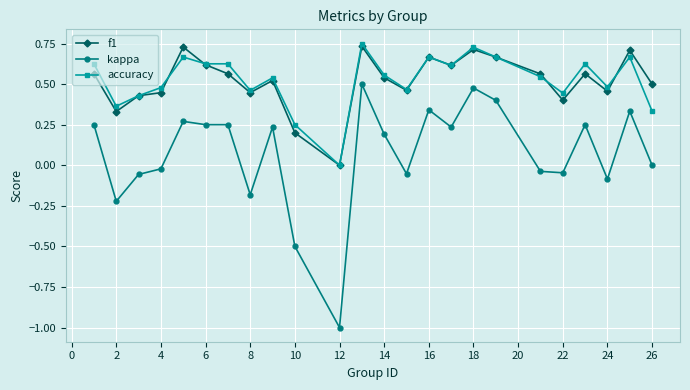

True or false: kappa and f1 intersect in this chart.

False